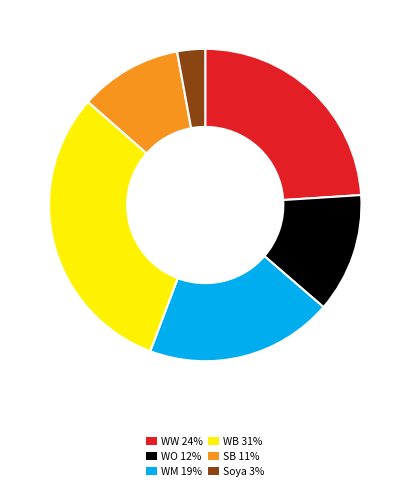

True or false: Soya accounts for 14% of the total.

False